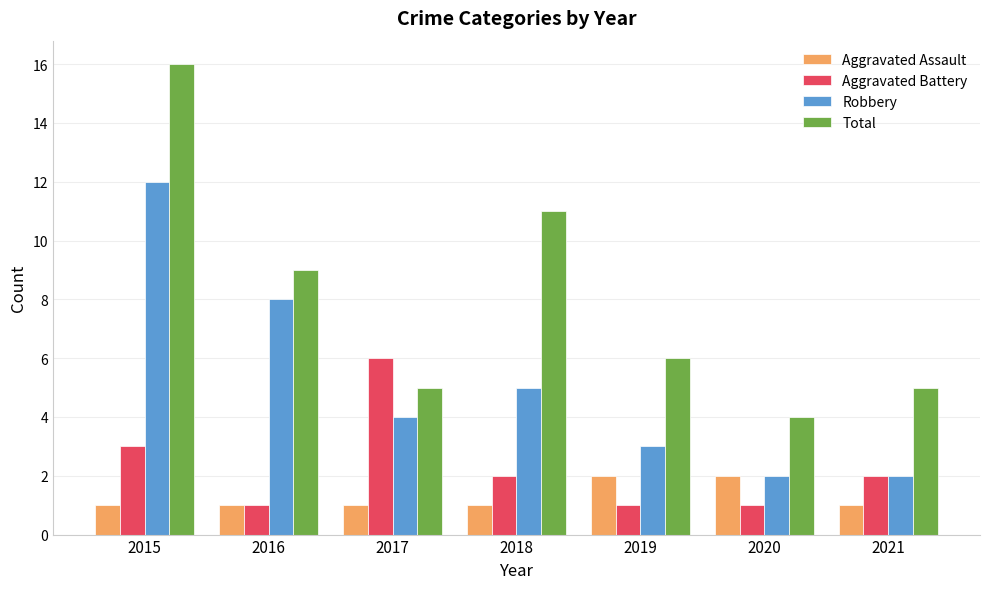

The value of Aggravated Battery at 2015 is 3. True or false?

True